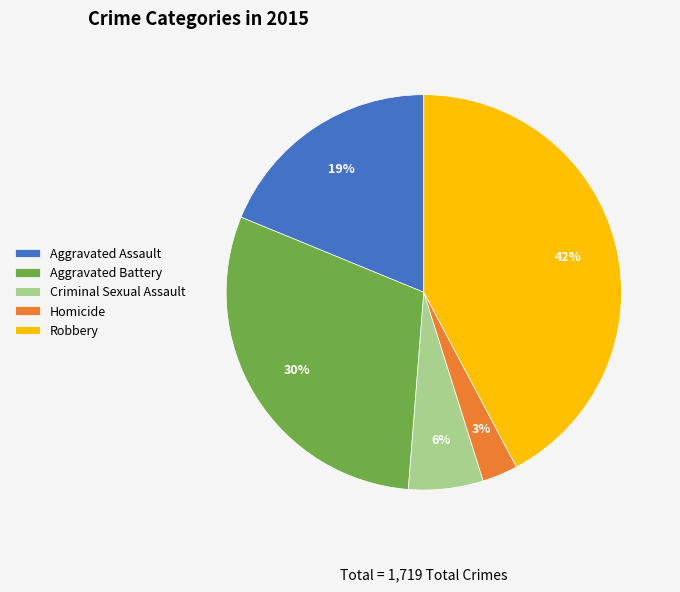

True or false: Aggravated Assault accounts for 19% of the total.

True